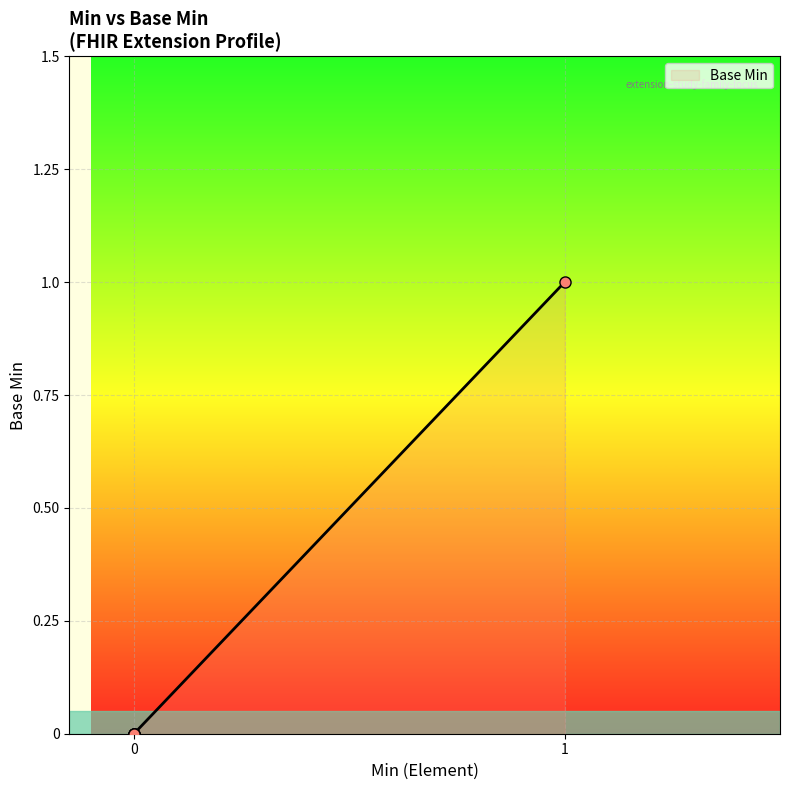

How many positive values are there?

1